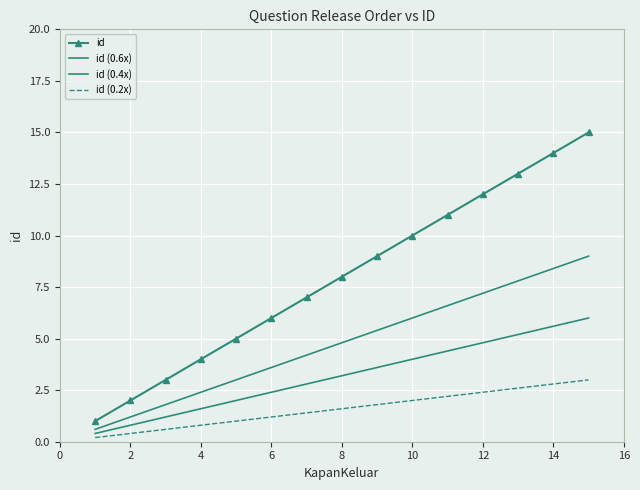

How many values in the id (0.4x) series exceed 3?

8